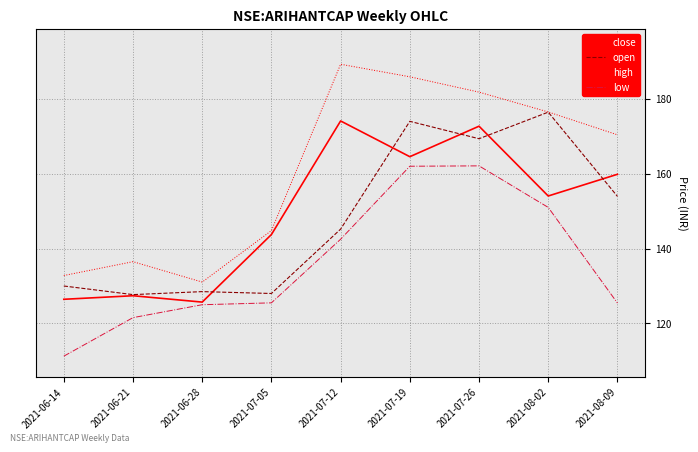

Which series changed the most between 2021-06-21 and 2021-07-05?

close